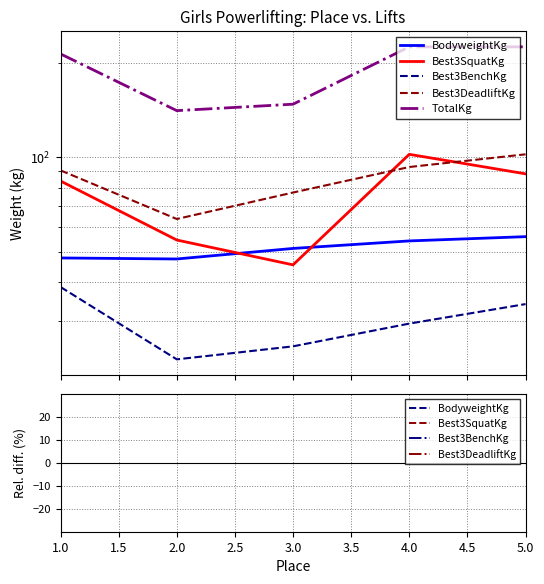

True or false: TotalKg has a value of 54.0 at 2.0.

False